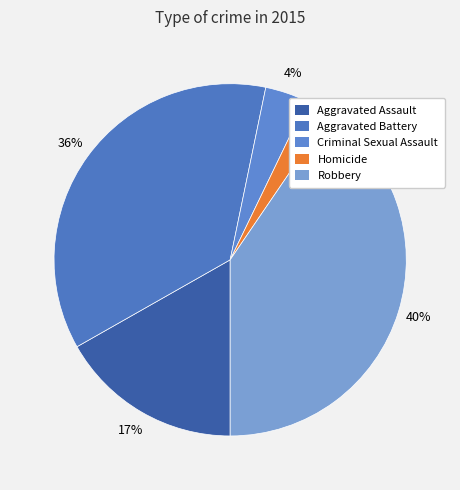

To the nearest percent, what is the combined percentage of Aggravated Battery and Robbery?

77%